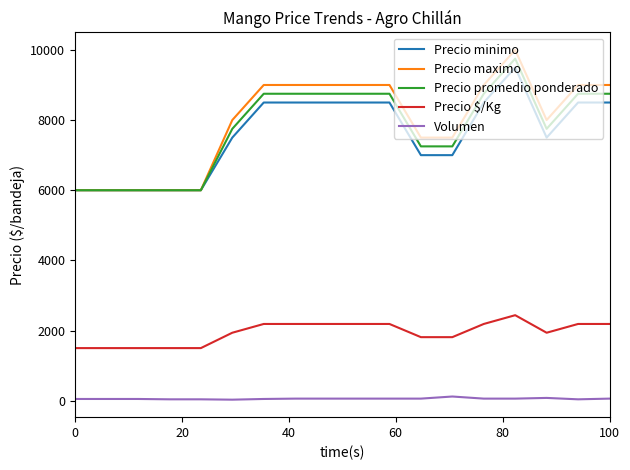

What is the sum of all Precio $/Kg values?

34942